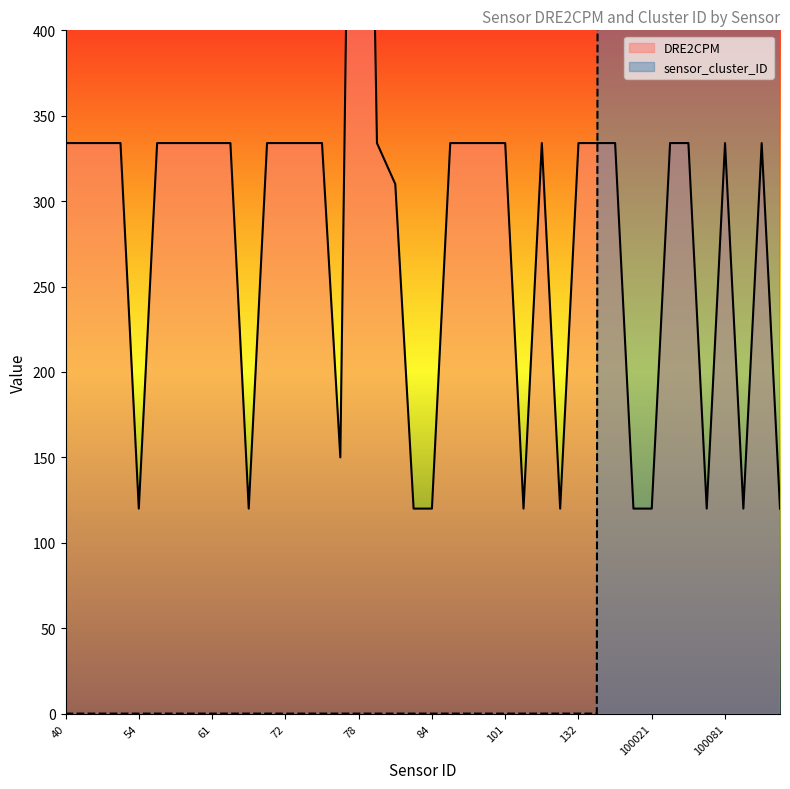

The value of DRE2CPM at 21 is 569. True or false?

False